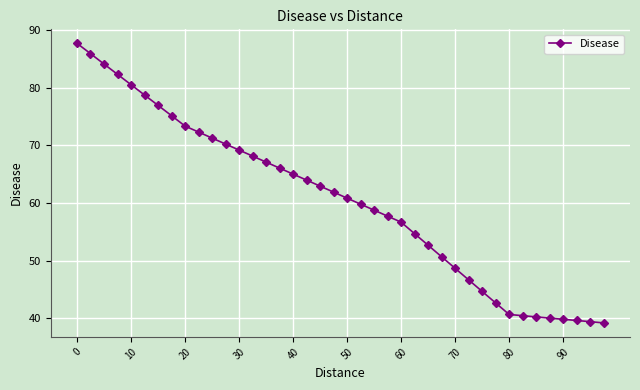

What is the value of the 3rd point from the left?

84.1